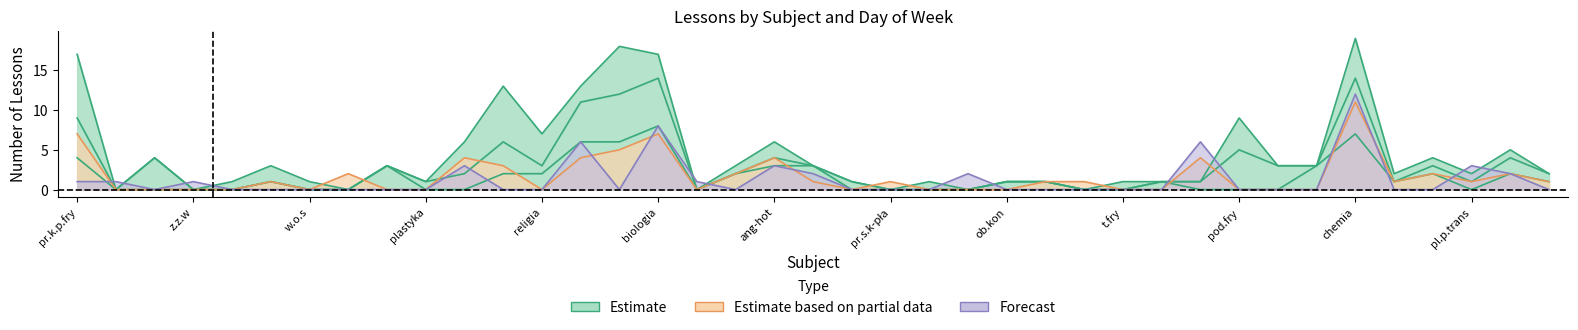

Between pod.prz and niem, which is larger?

pod.prz